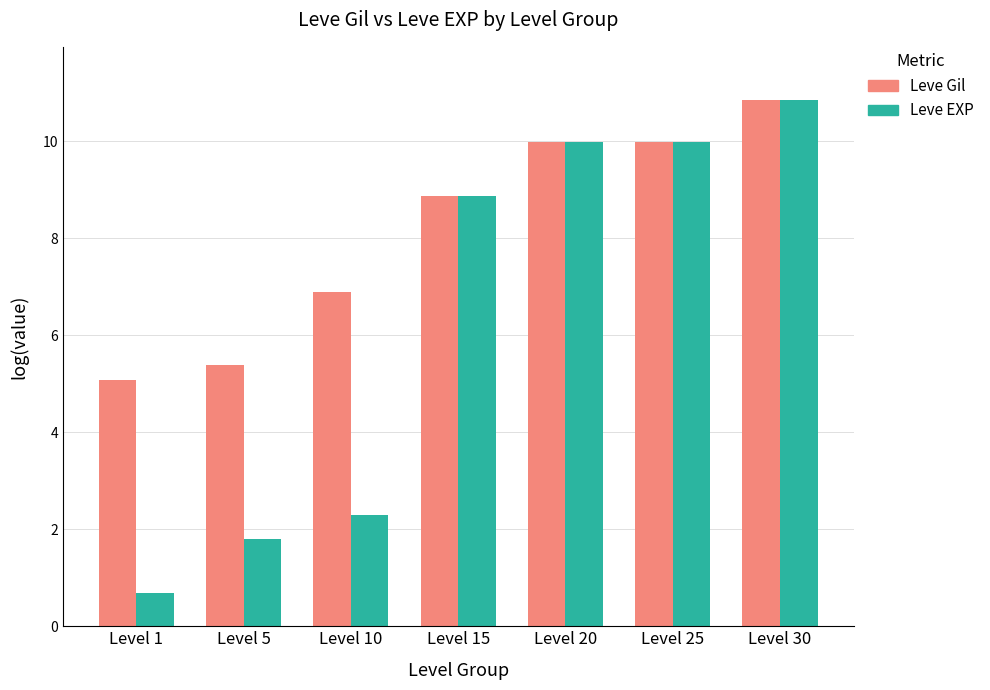

What is the total value across all series at Level 10?

9.2